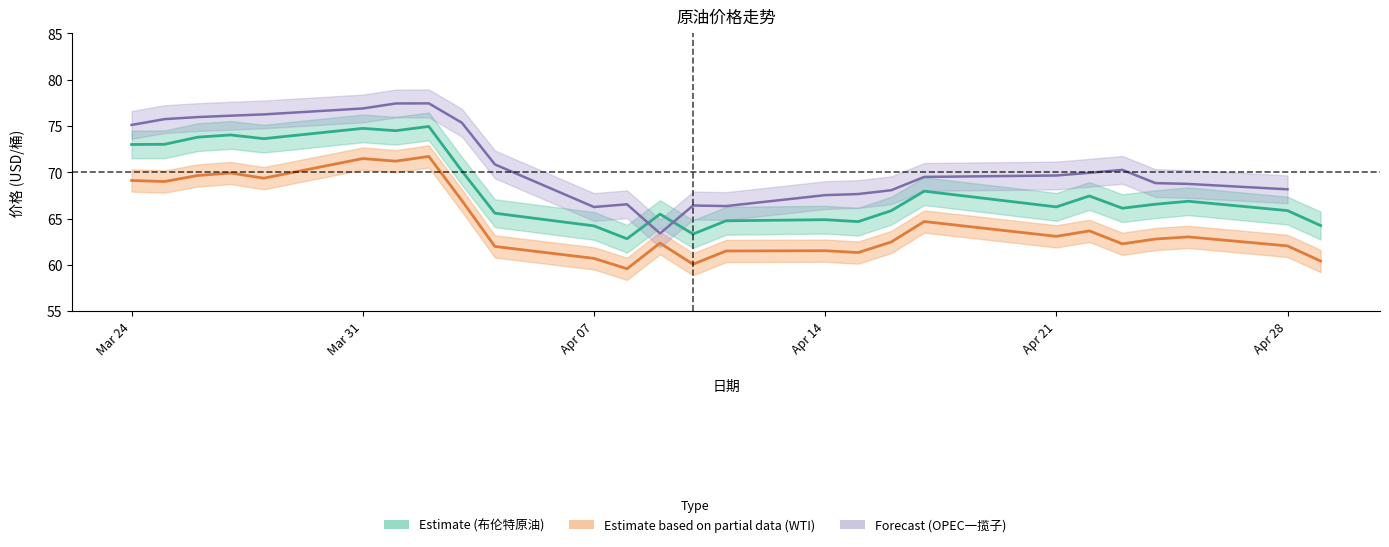

How many interior local peaks does the OPEC一揽子 (Forecast) series have?

4